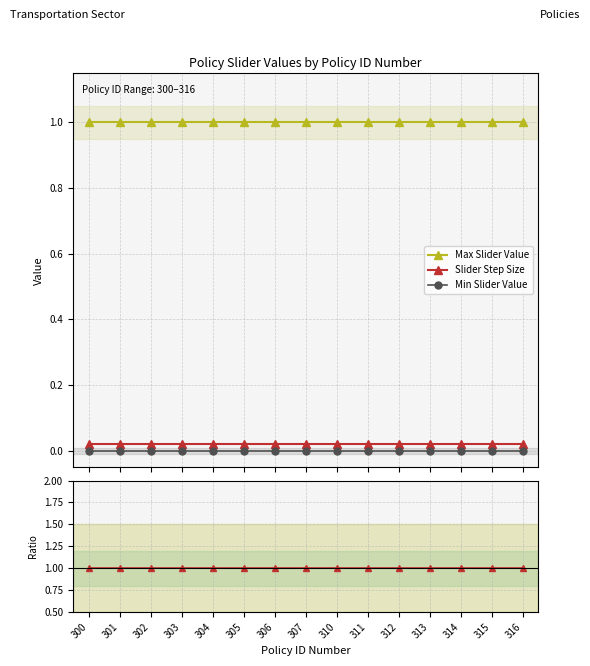

How many lines are shown in the chart?

3